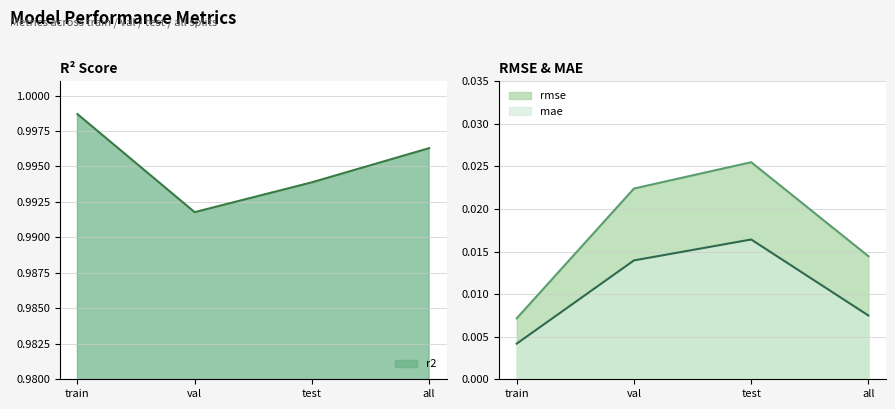

What is the label of the 4th point from the right?

train